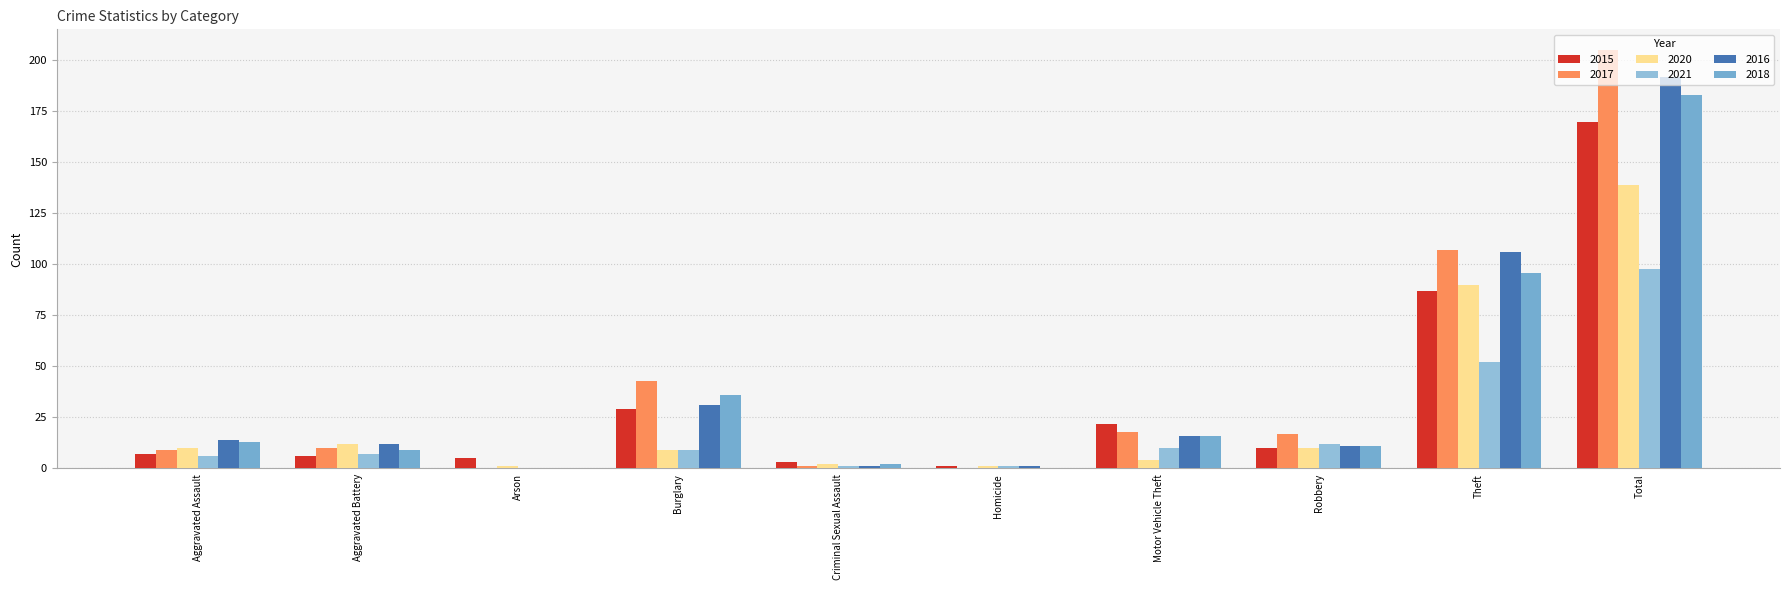

Which series changed the most between Aggravated Assault and Robbery?

2017